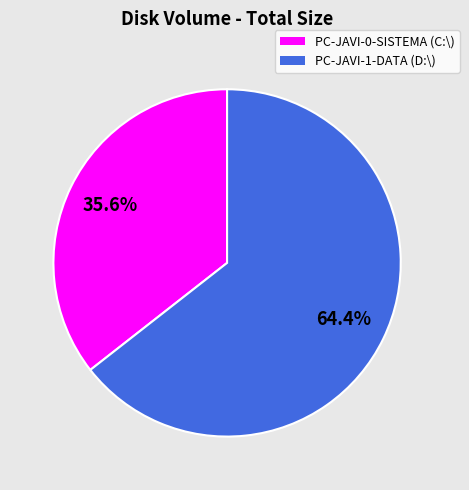

What portion of the pie excludes PC-JAVI-0-SISTEMA?

64.4%